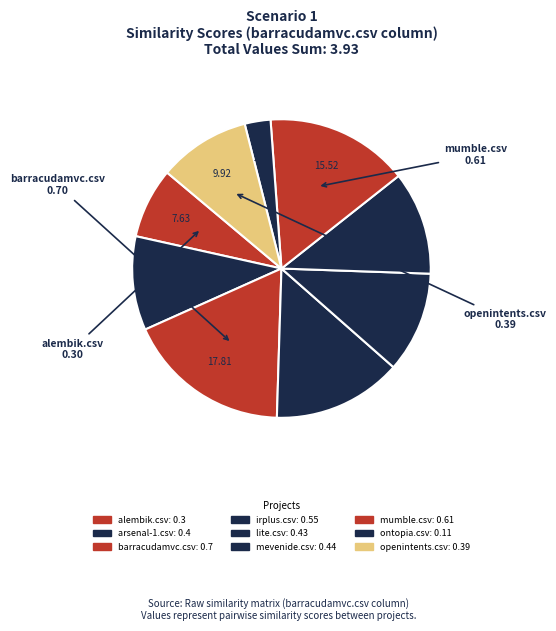

Rank the categories by value from highest to lowest.

barracudamvc.csv, mumble.csv, irplus.csv, mevenide.csv, lite.csv, arsenal-1.csv, openintents.csv, alembik.csv, ontopia.csv